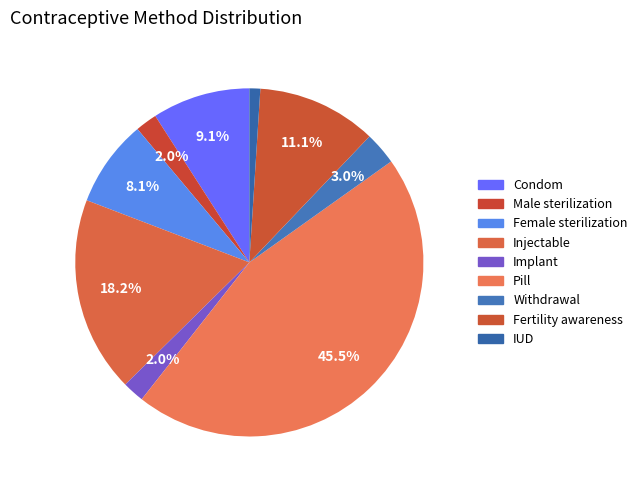

To the nearest percent, what percentage of the pie is IUD?

1%